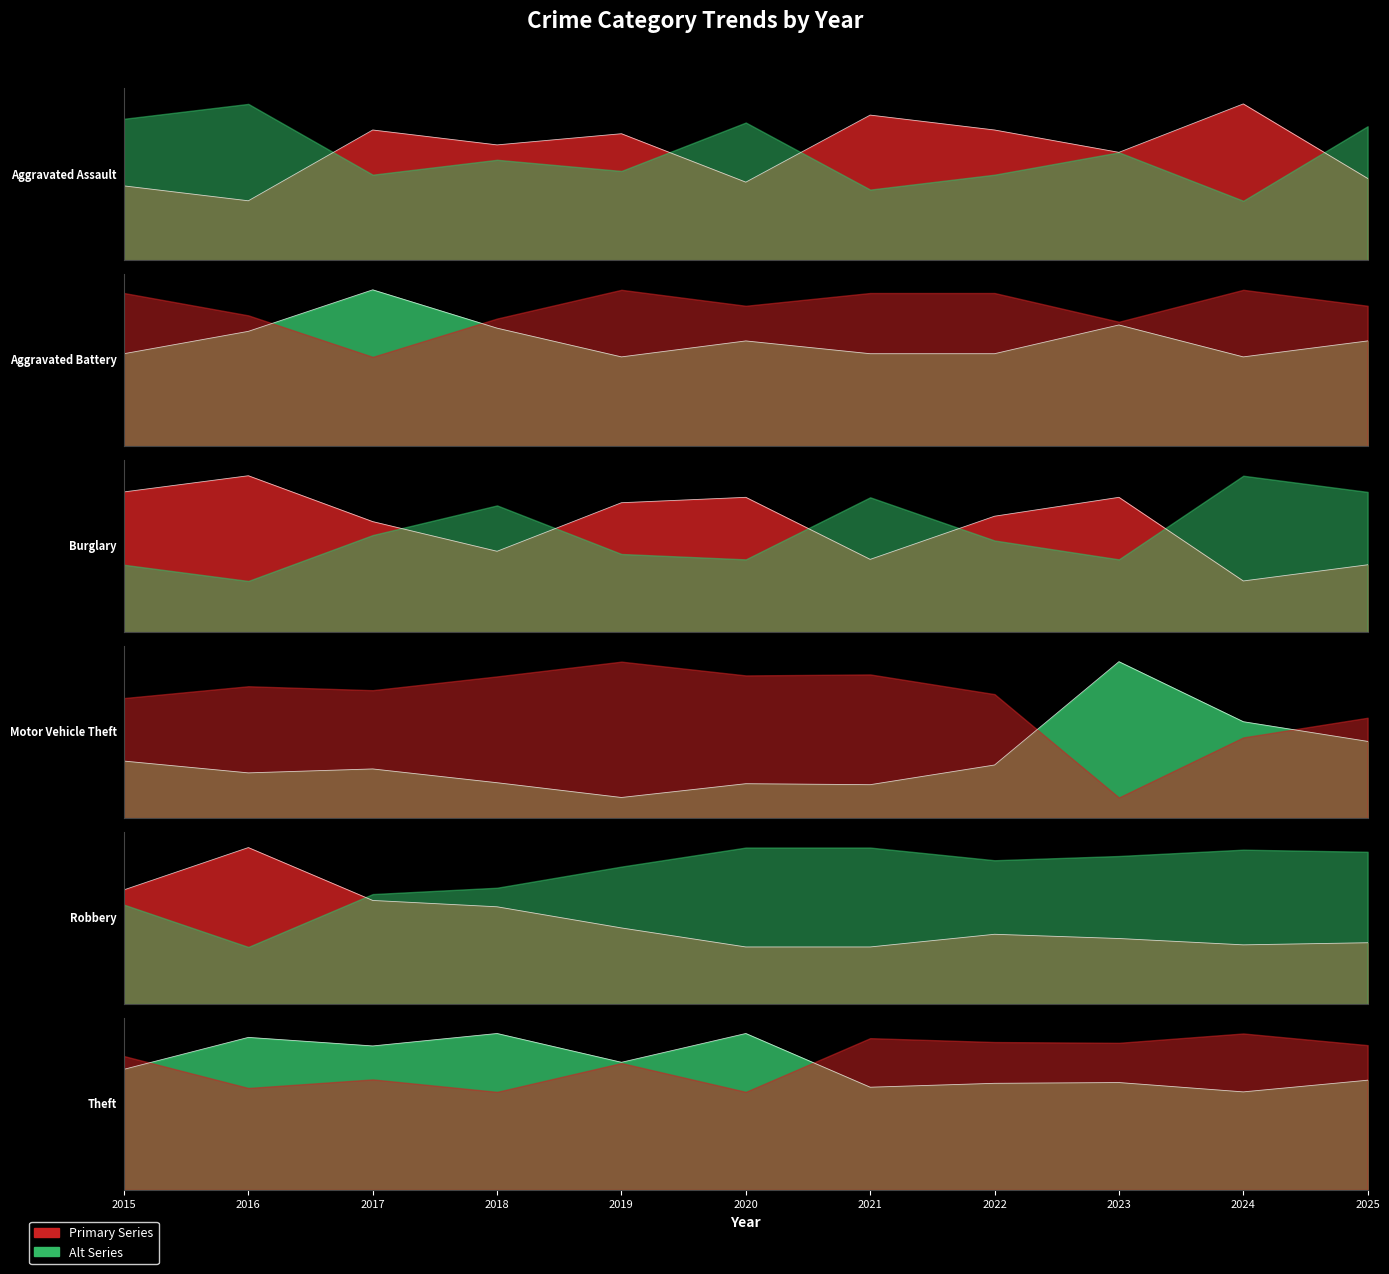

True or false: Aggravated Battery has a value of 29 at 2021.

True